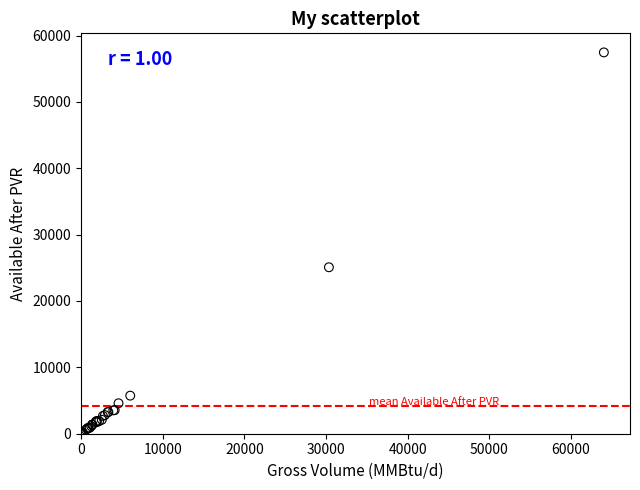

What Y value in the scatter plot is closest to 28729?

25082.9